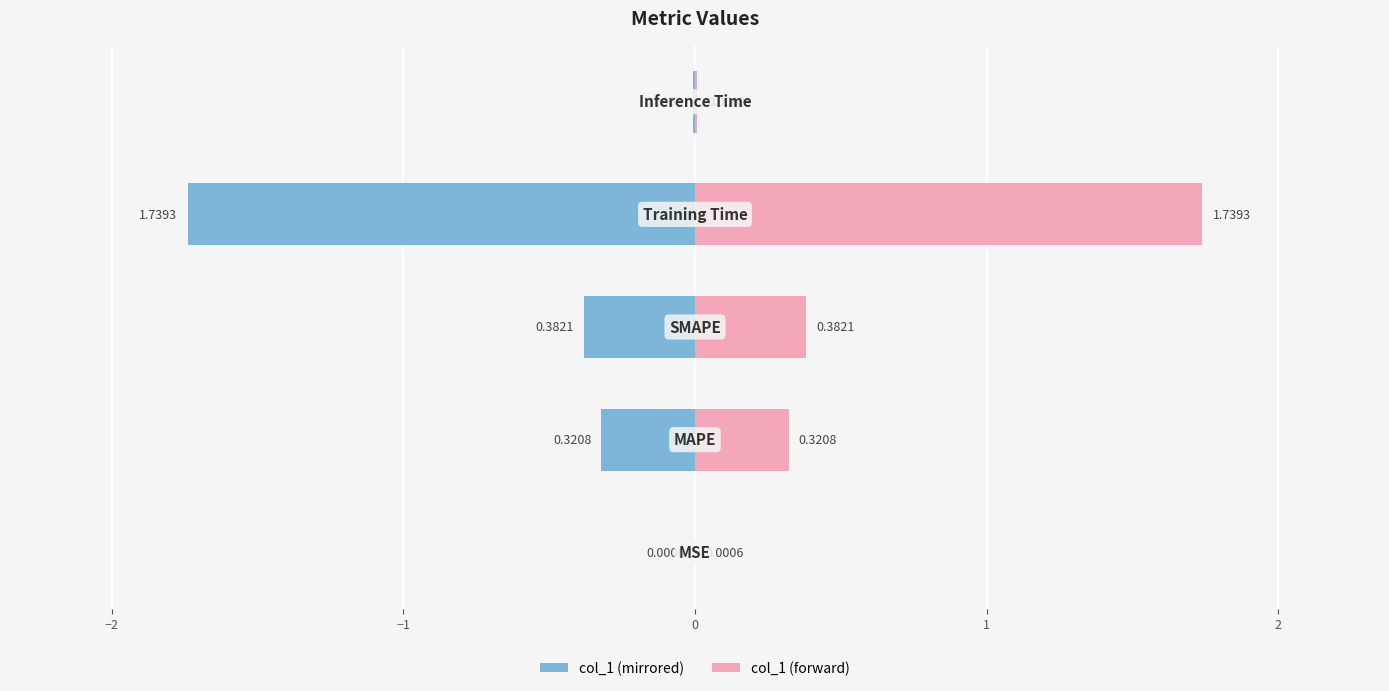

Rank the series by their average value, from highest to lowest.

col_1 (right), col_1 (left)